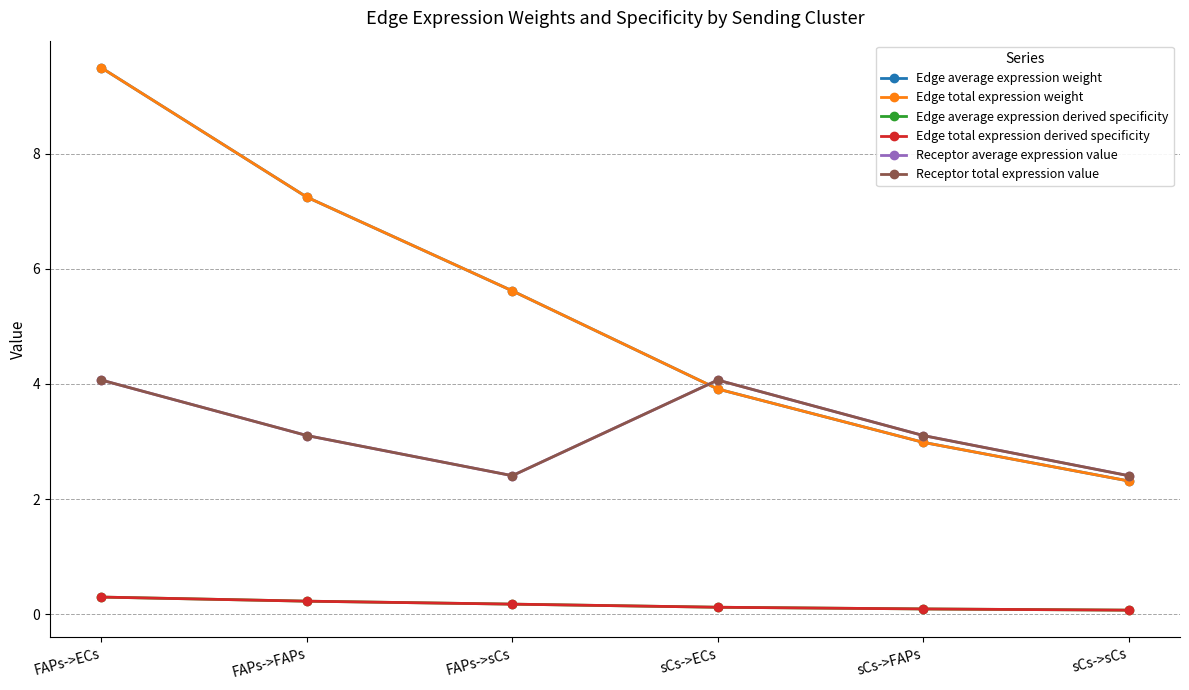

Is this an area chart (filled region under the line)?

No